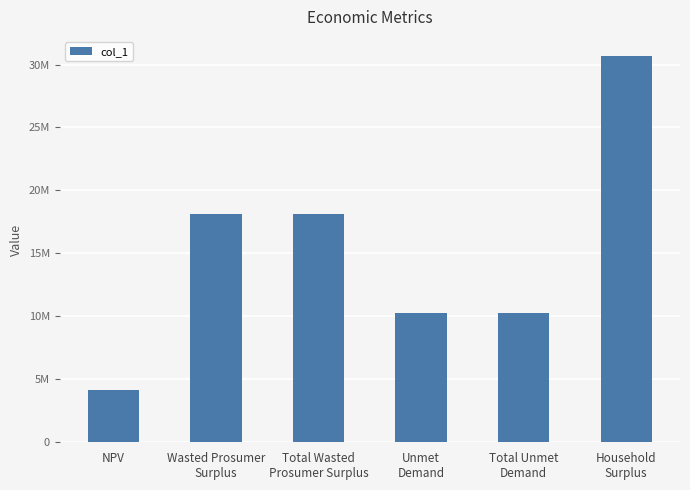

Are the bars horizontal?

No